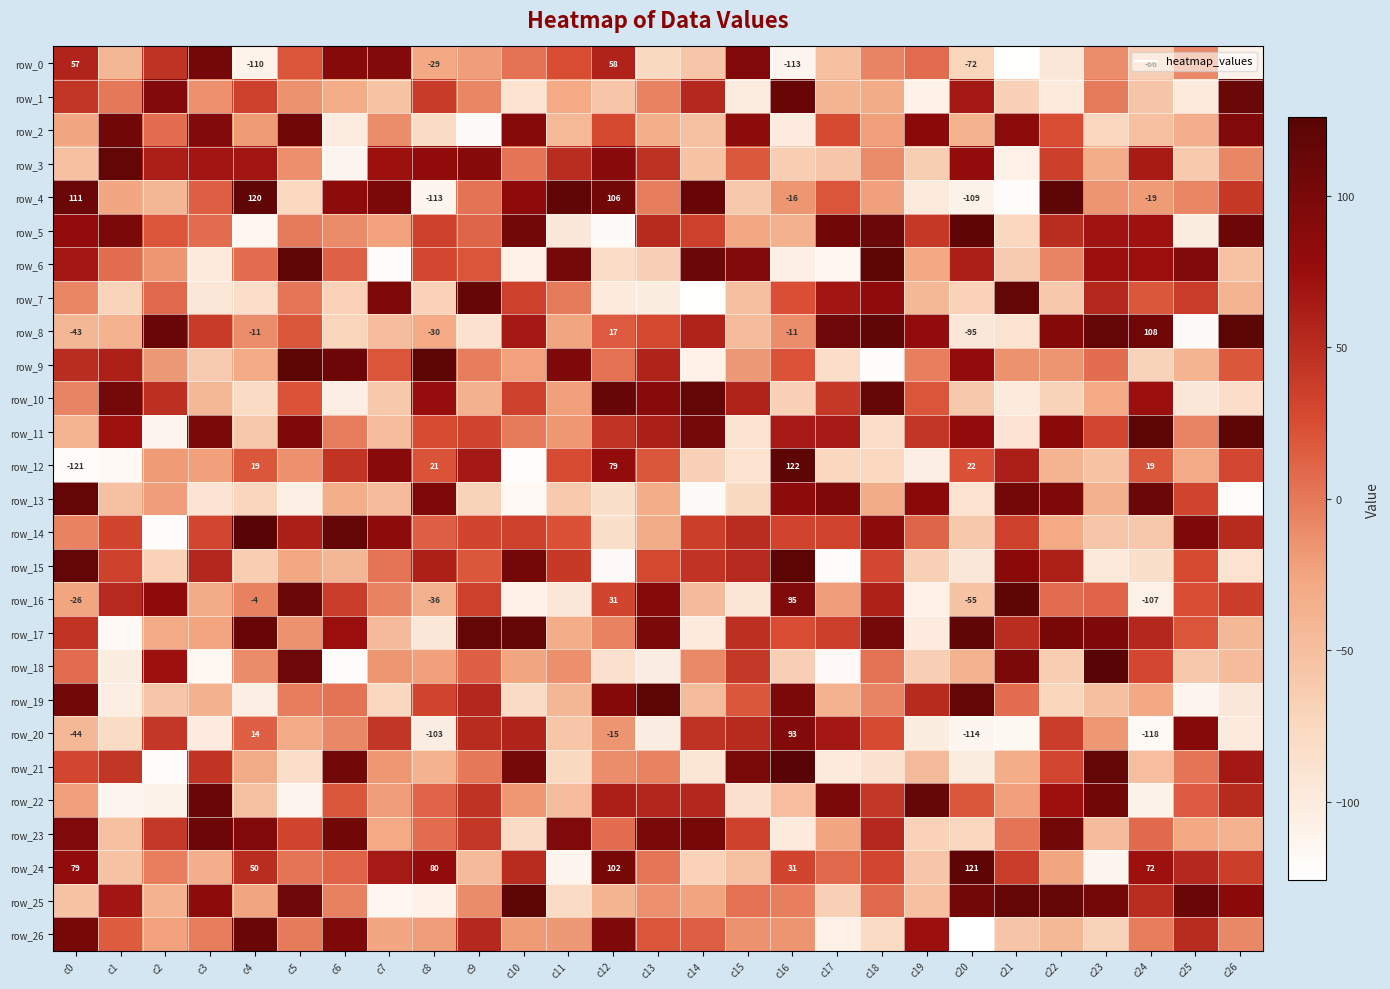

Which has a higher value, c14 or c10?

c10